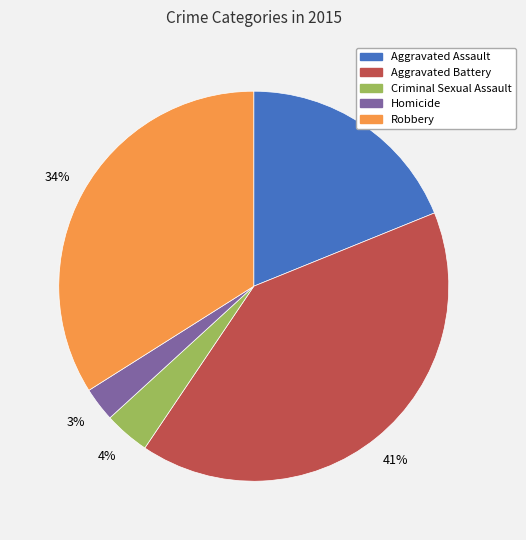

How many slices are in this pie chart?

5